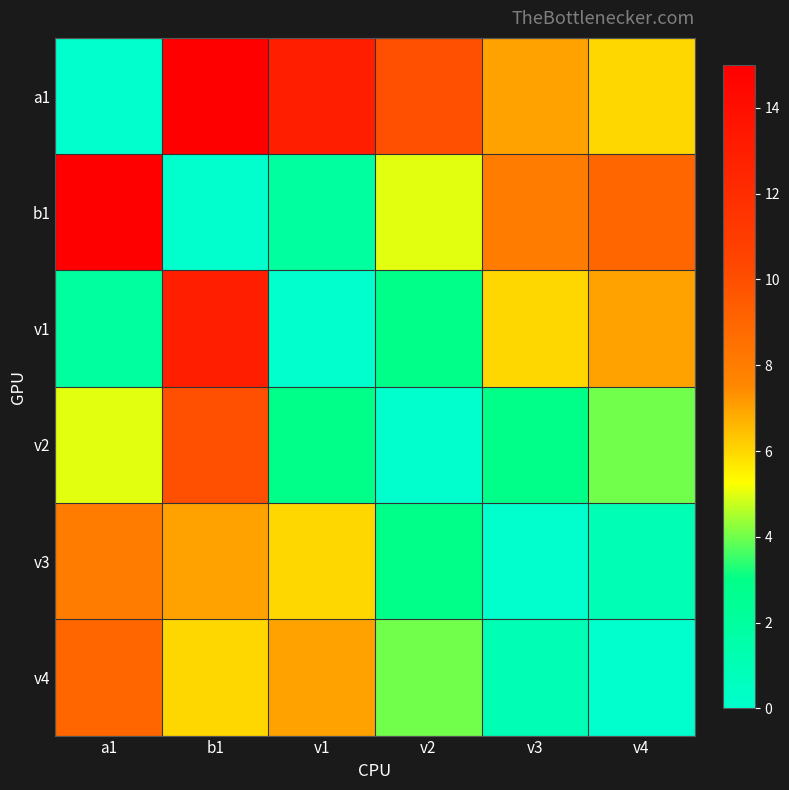

What is the total value across all series at b1?

51